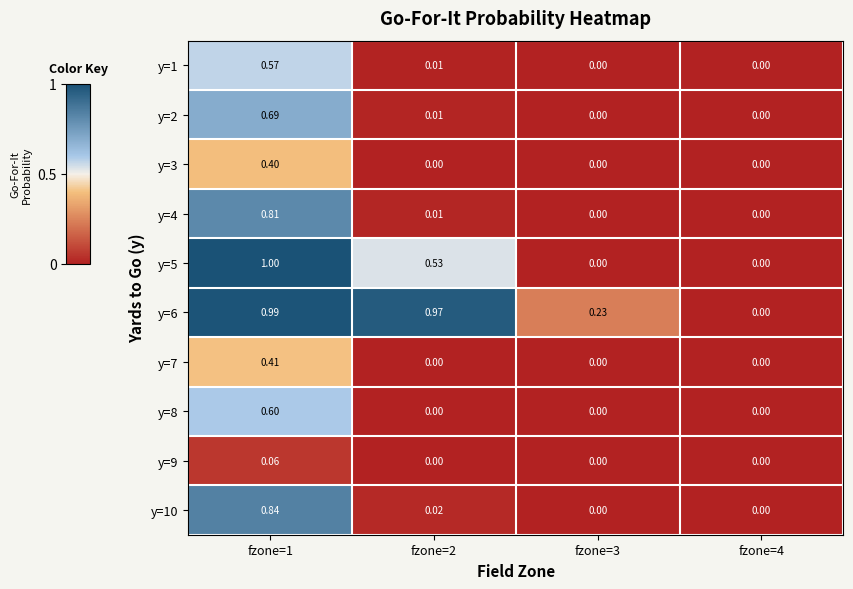

Is the value of y=2 at fzone=1 greater than the value of y=3 at fzone=3?

Yes